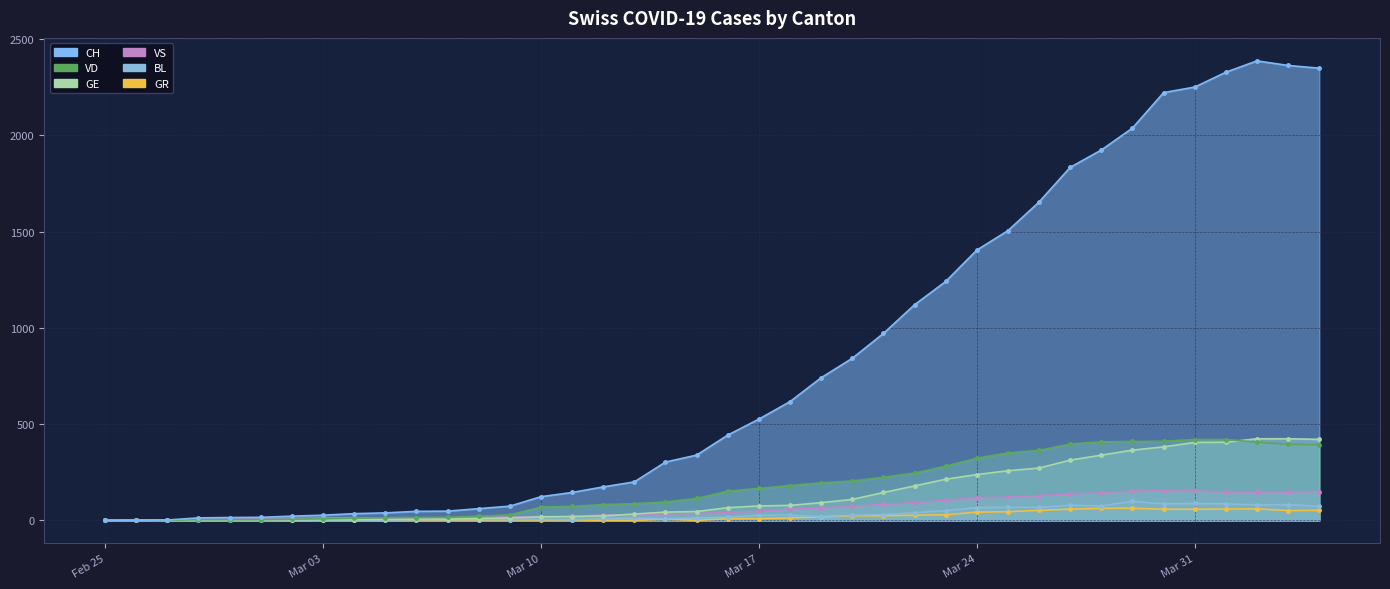

At how many categories does at least one series exceed 597?

18